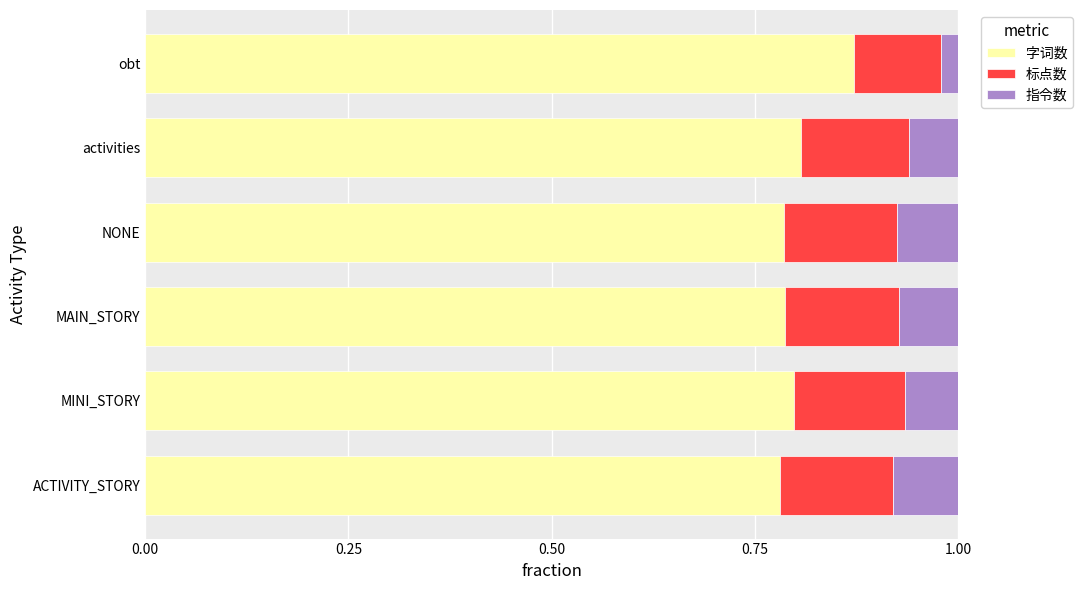

Which category has the highest value in the 字词数 series?

obt